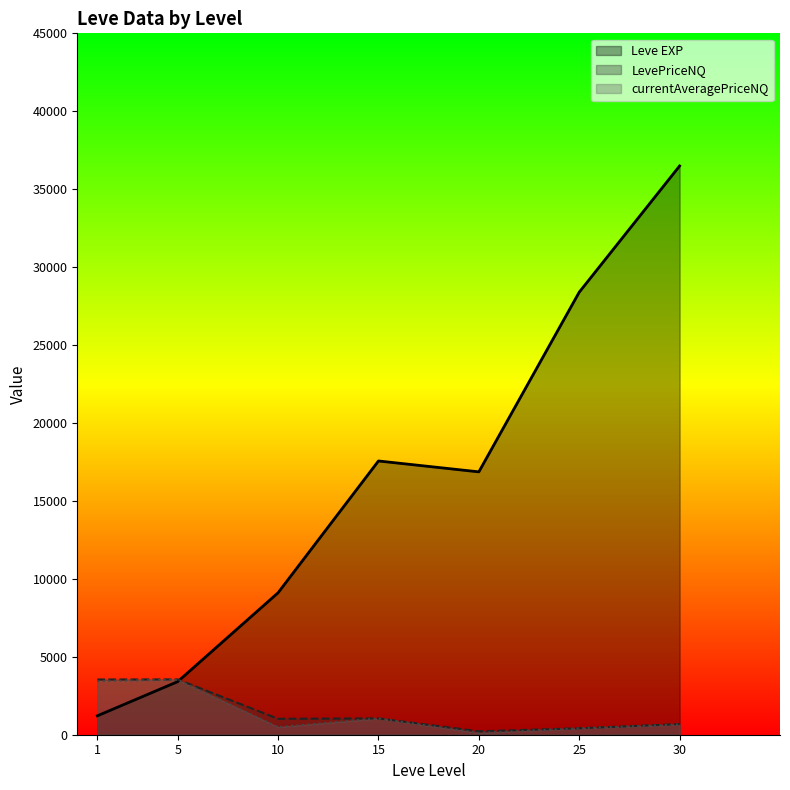

True or false: LevePriceNQ has more than 0 interior local peaks.

True